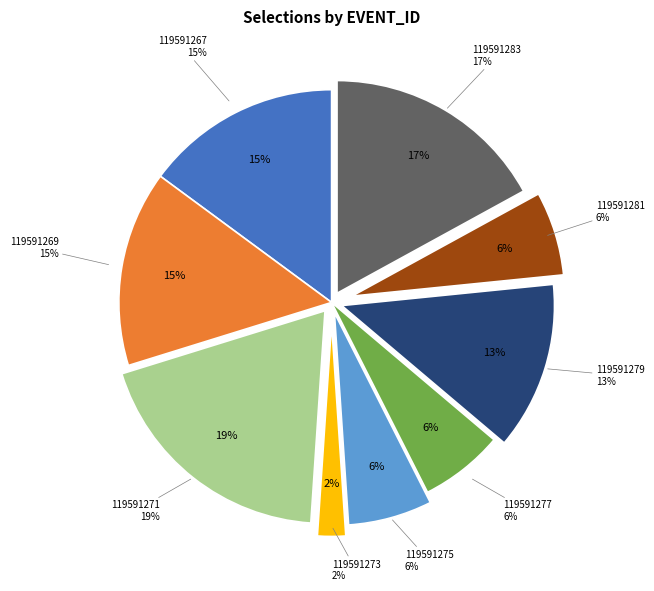

To the nearest percent, what is the combined percentage of 119591277 and 119591283?

23%